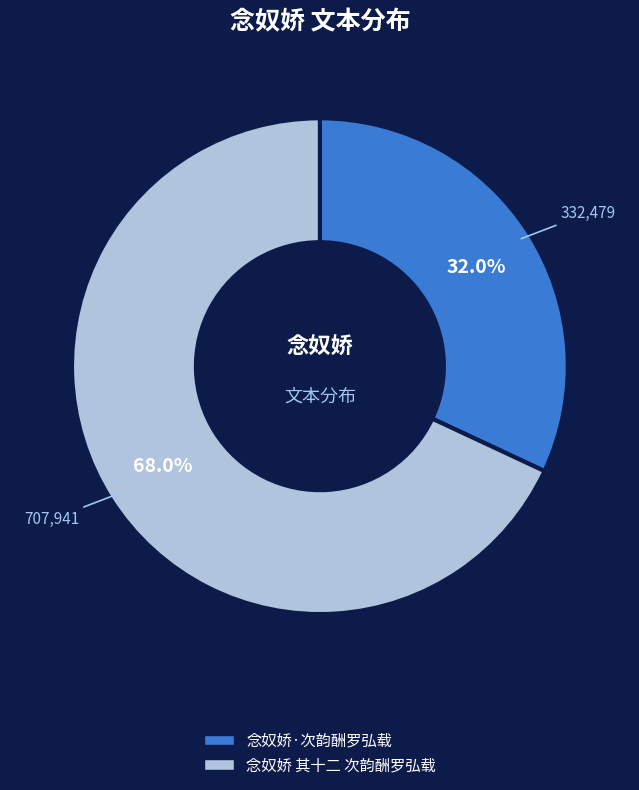

True or false: 念奴娇 其十二 次韵酬罗弘载 accounts for 68% of the total.

True